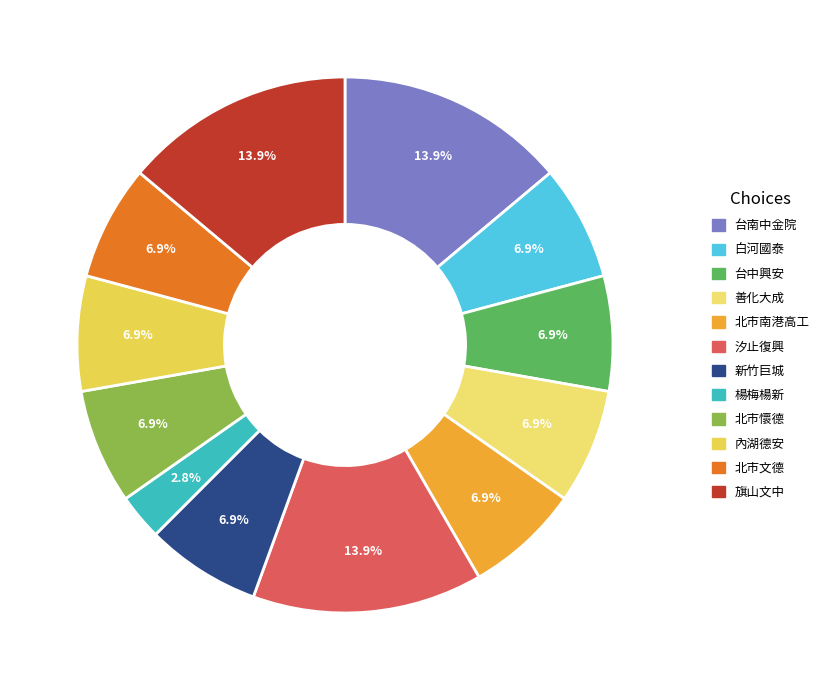

To the nearest percent, what portion does 楊梅楊新 represent?

3%